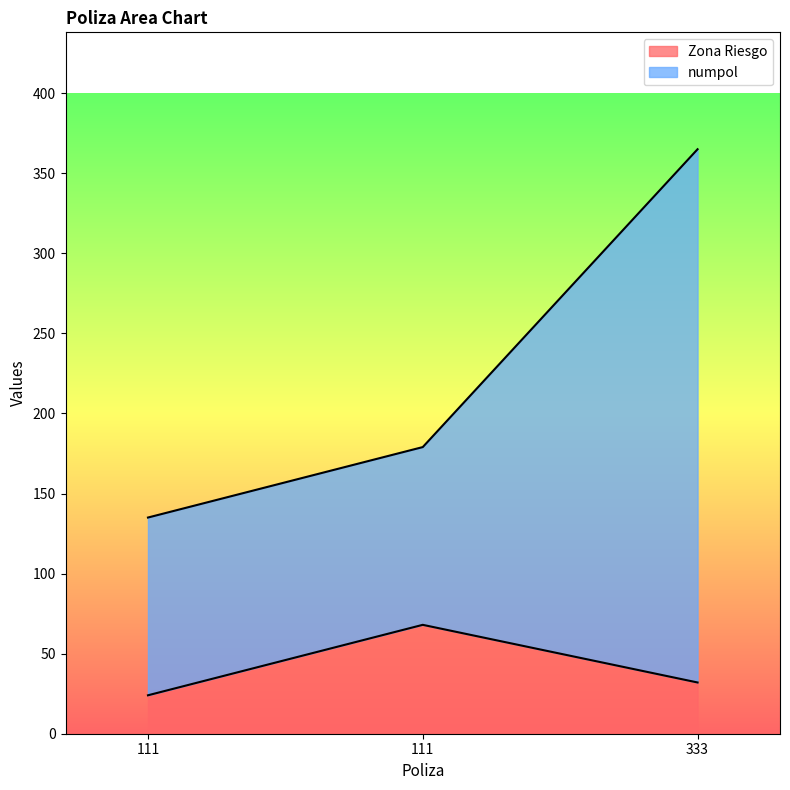

How many data points does each series have?

3